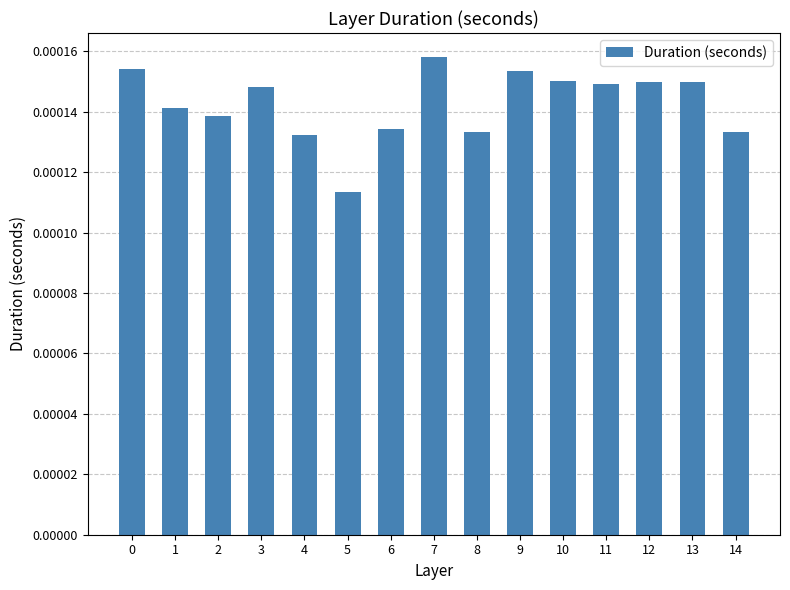

How many values are between 0 and 1?

15